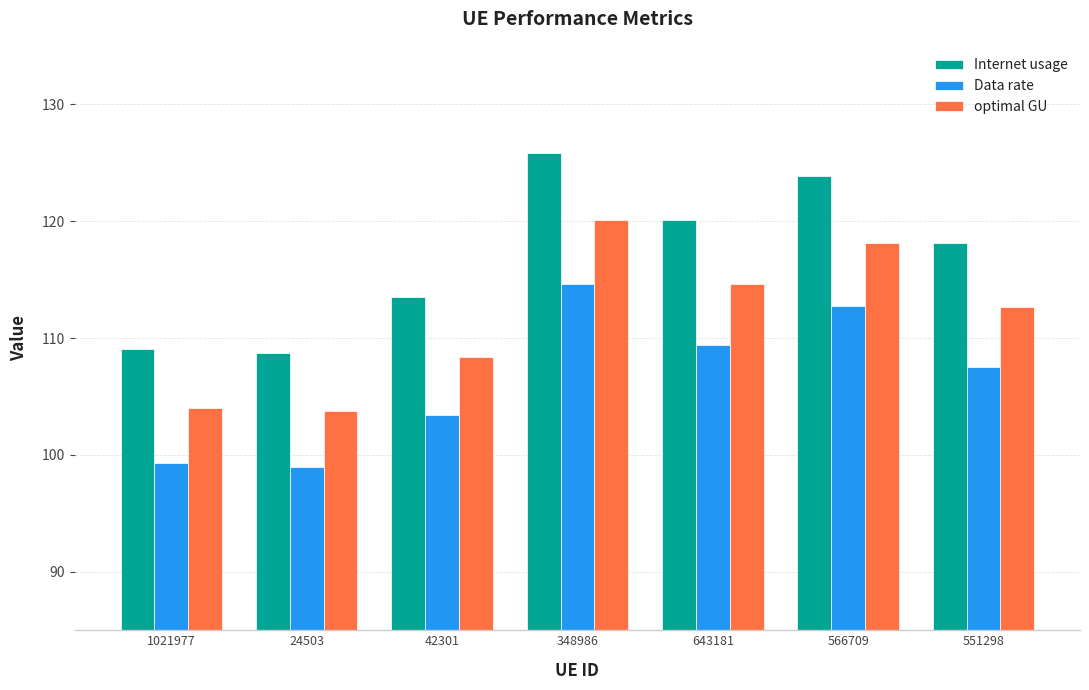

Is it true that optimal GU equals 112.7 at 551298?

True